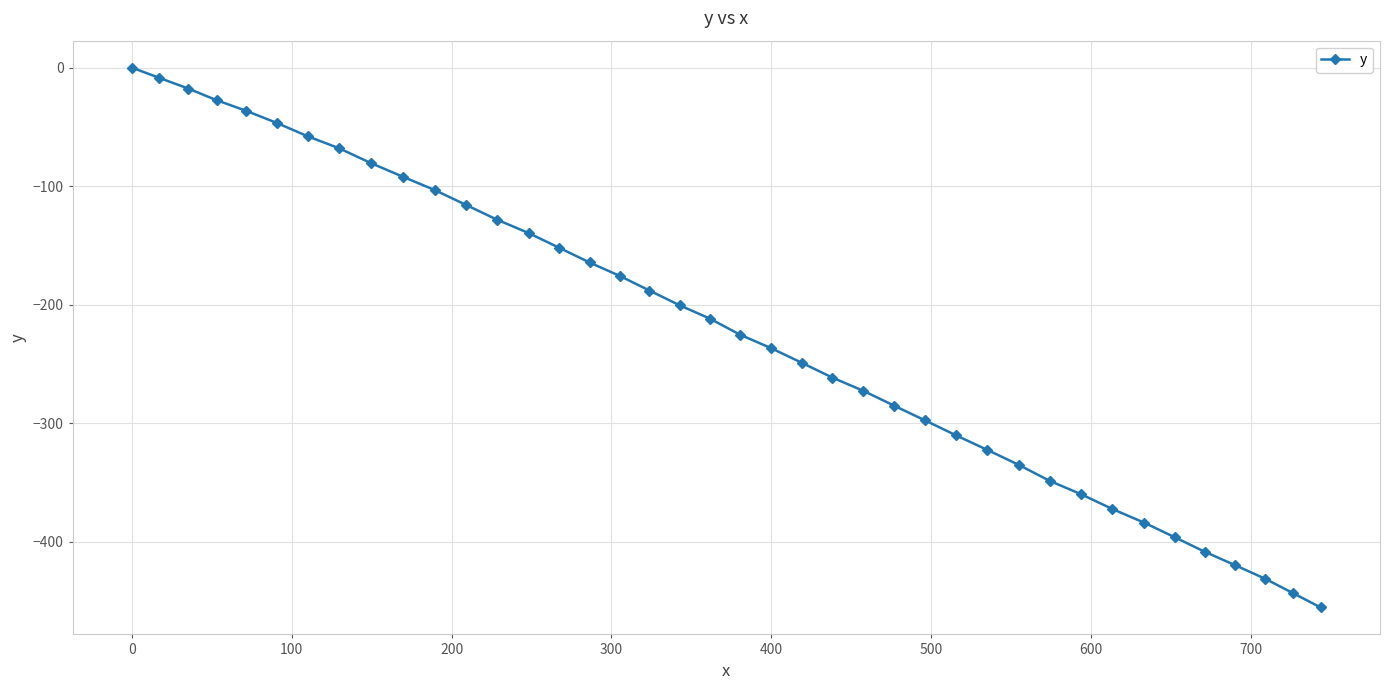

What is the value of the 37th point from the left?

-419.9